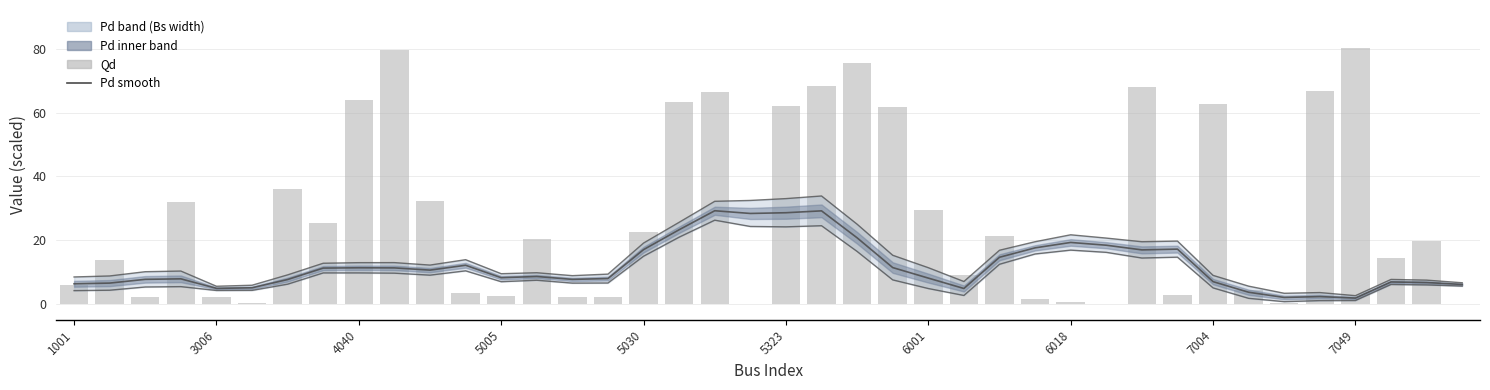

At 6001, list the series in order from largest to smallest.

Qd, Pd smooth